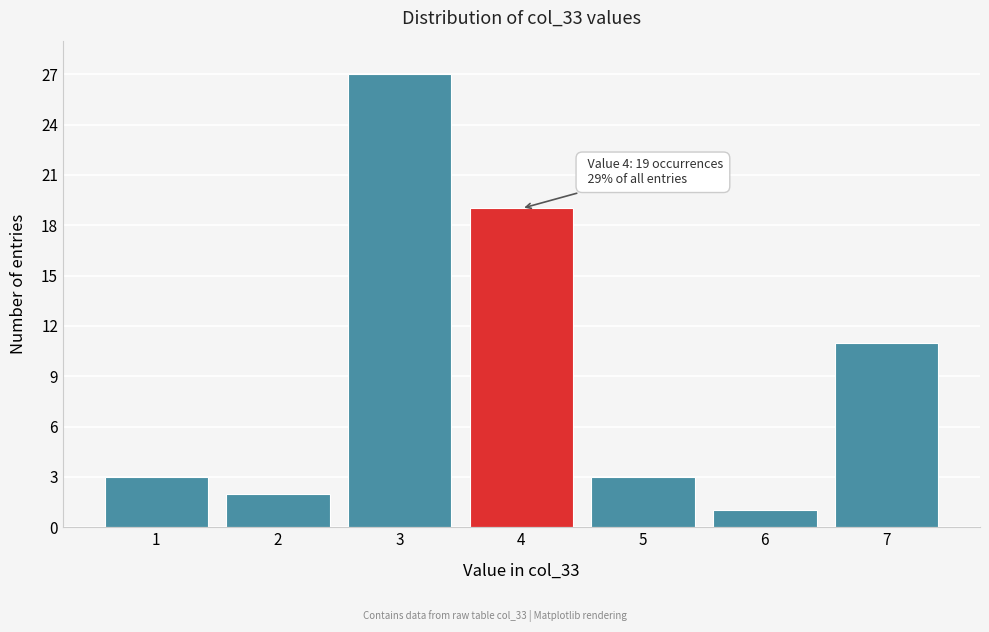

Reading right to left, what are all the values shown in this chart?

11	1	3	19	27	2	3